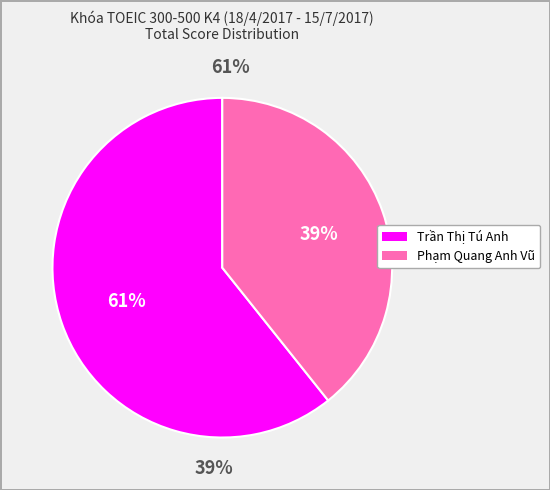

How many segments does this pie chart have?

2